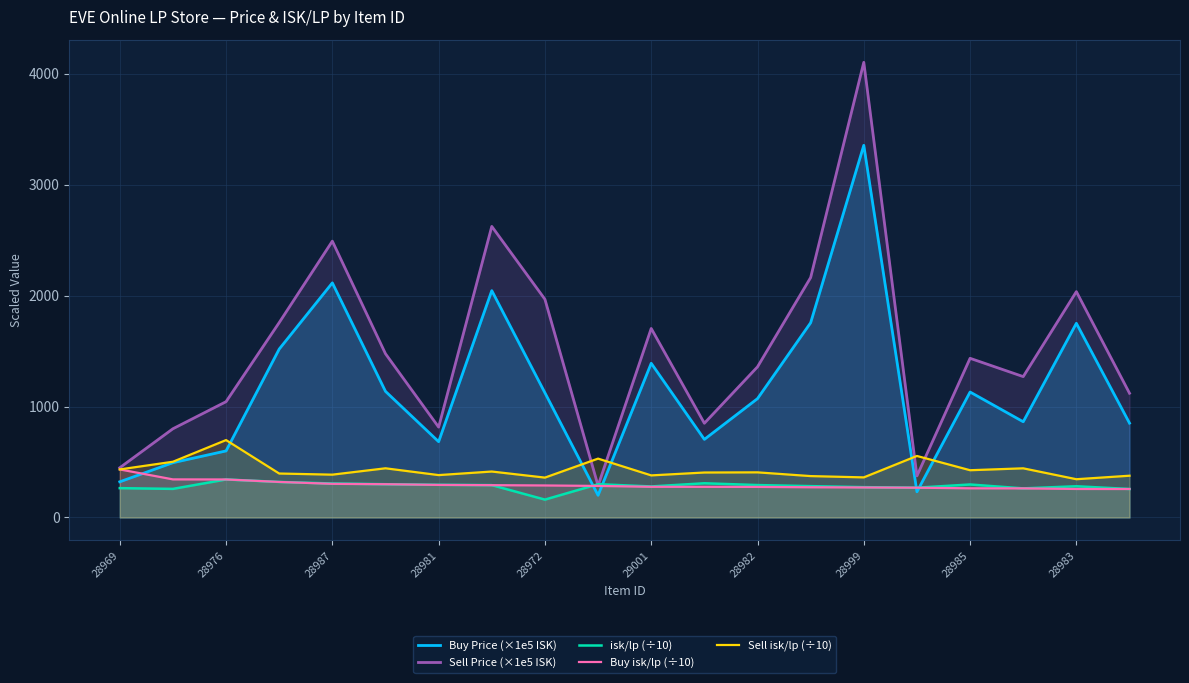

True or false: Sell isk/lp (÷10) has more than 0 interior local peaks.

True